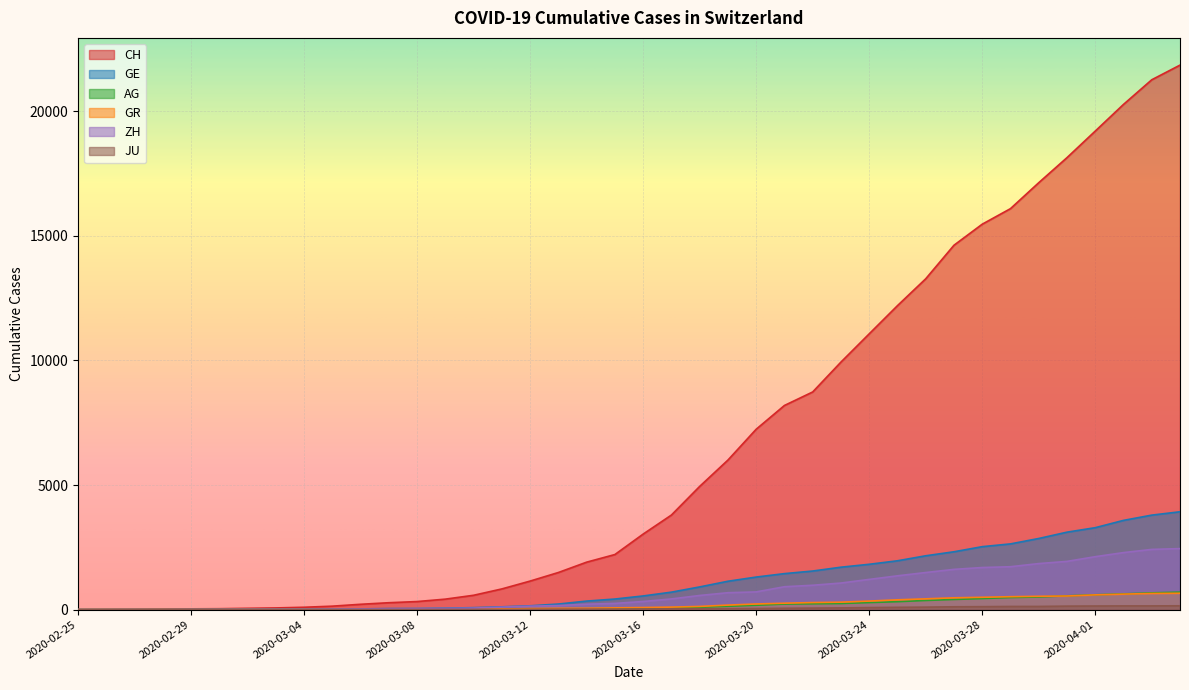

Where is CH nearest to the value 10927?

2020-03-24